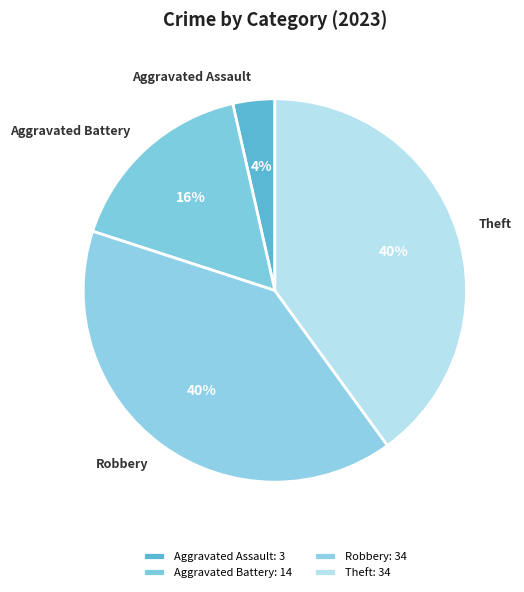

Is it true that Robbery is 40% of the pie?

True